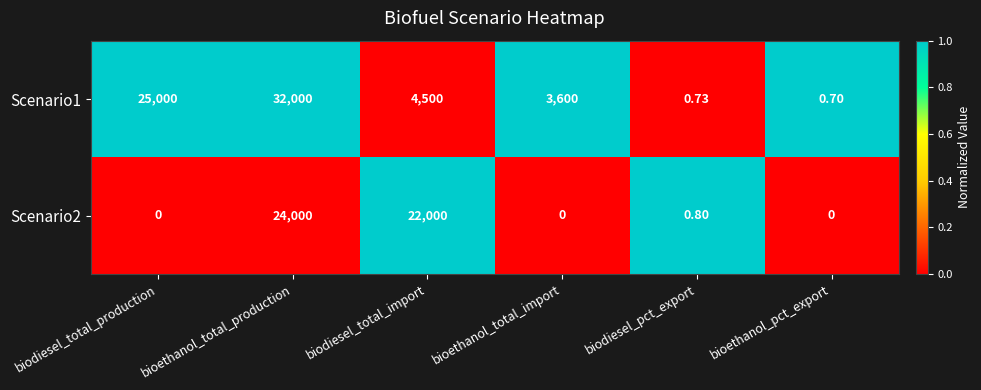

Is the value of Scenario1 at bioethanol_total_import greater than the value of Scenario2 at biodiesel_total_production?

Yes